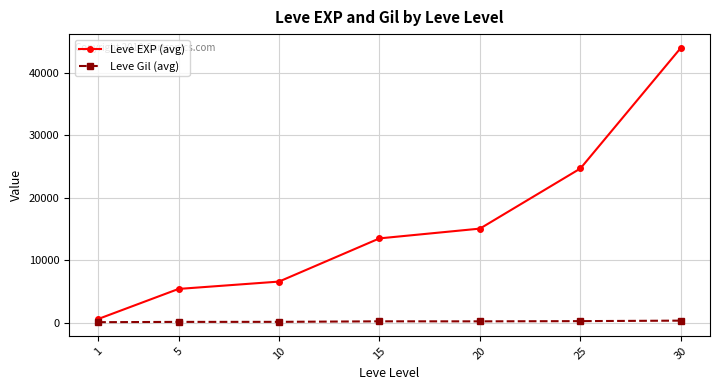

Does the chart have visible grid lines?

Yes